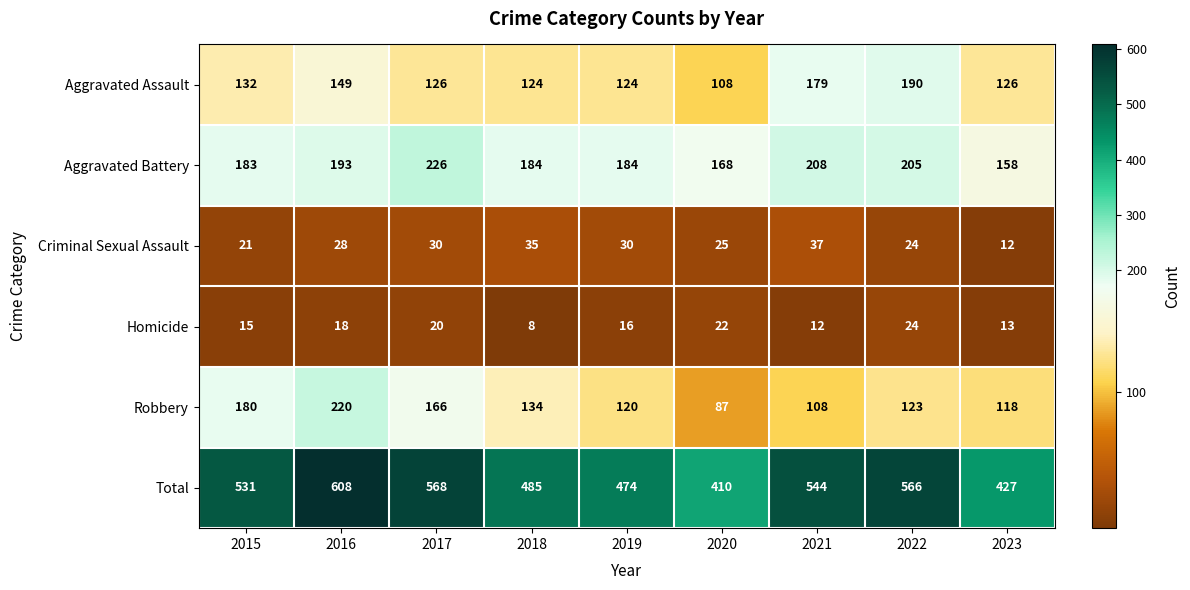

Which series has the largest total across all categories?

Total